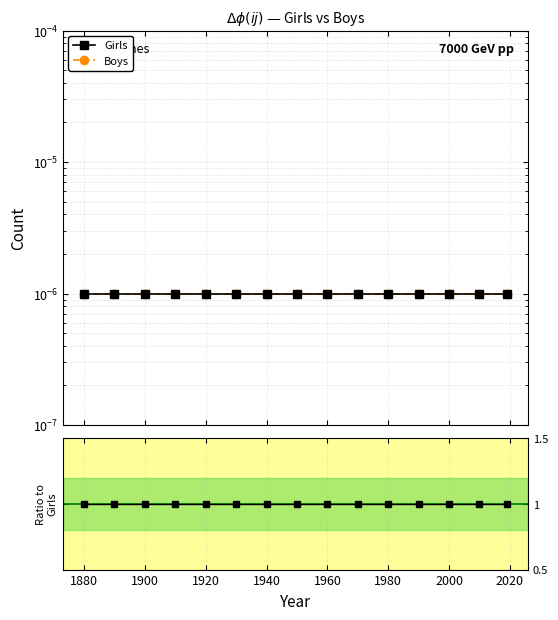

At how many categories does at least one series exceed 0?

15